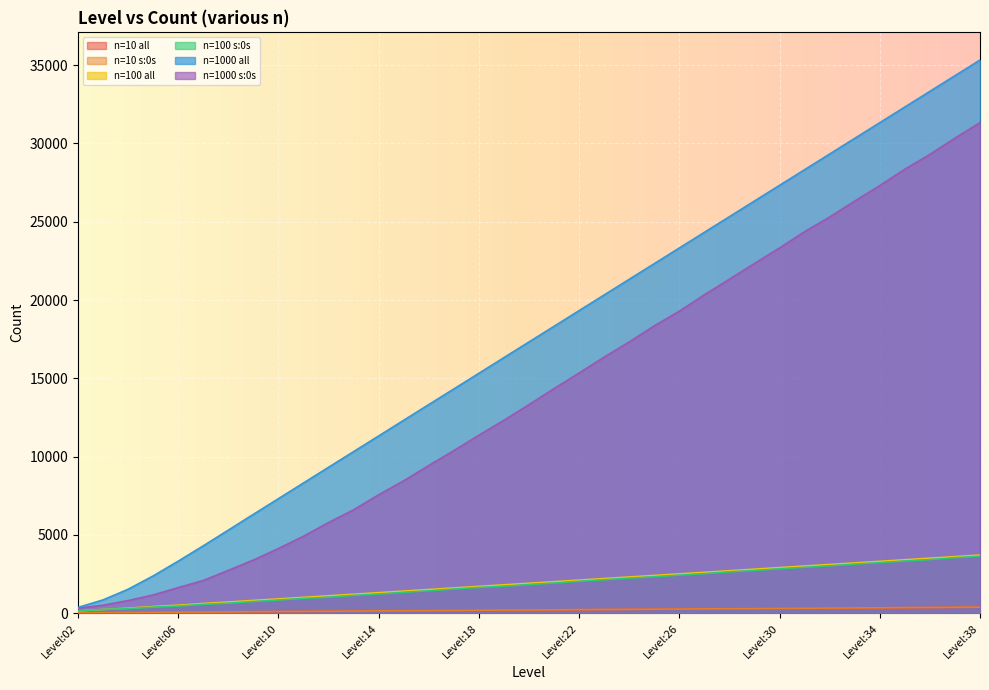

How many values in the n=10 s:0s series are below 208?

18